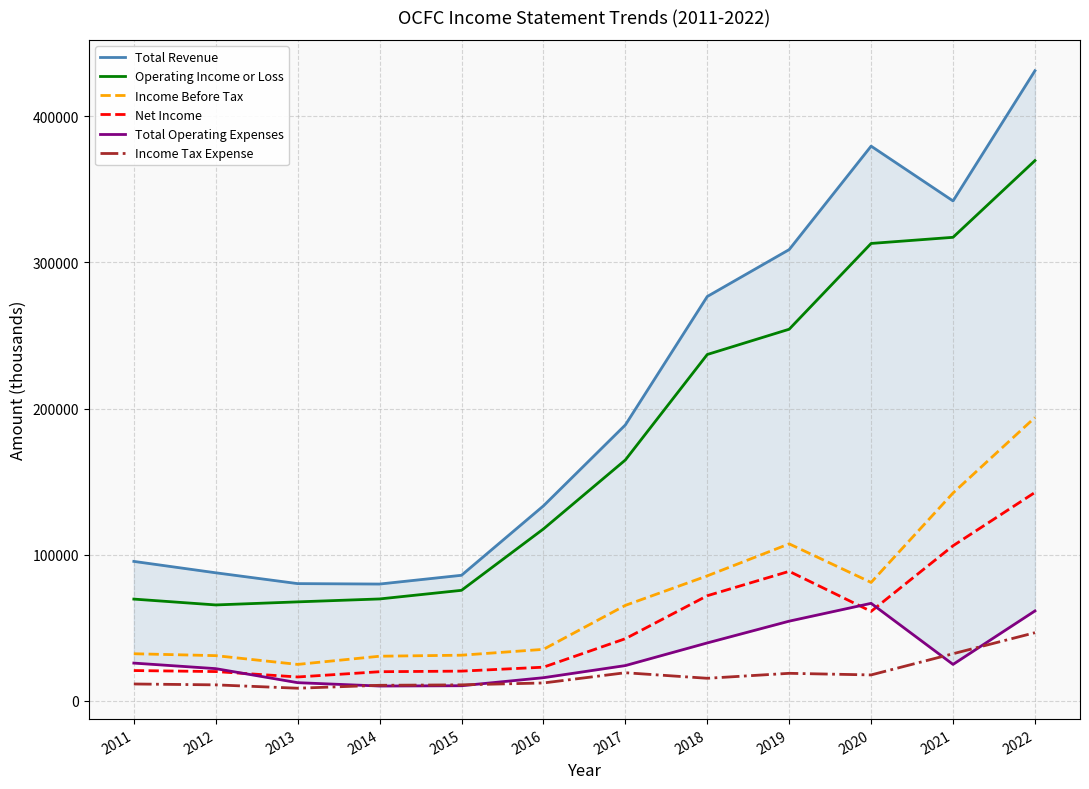

Which series changed the most between 2014 and 2021?

Total Revenue